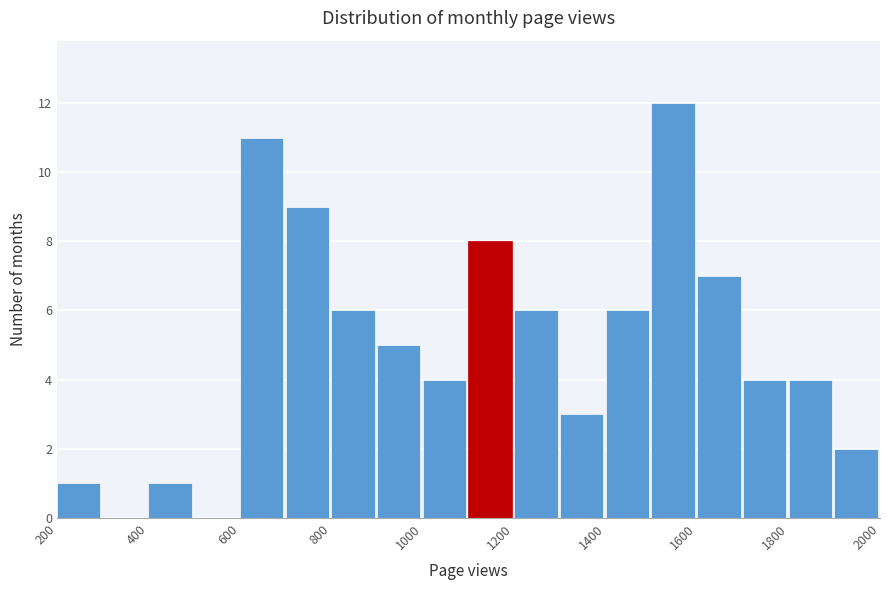

How tall is the bar that spans 1500 to 1600 on the x-axis? The values are not printed on the chart, so give them approximately, as read against the axis.

12